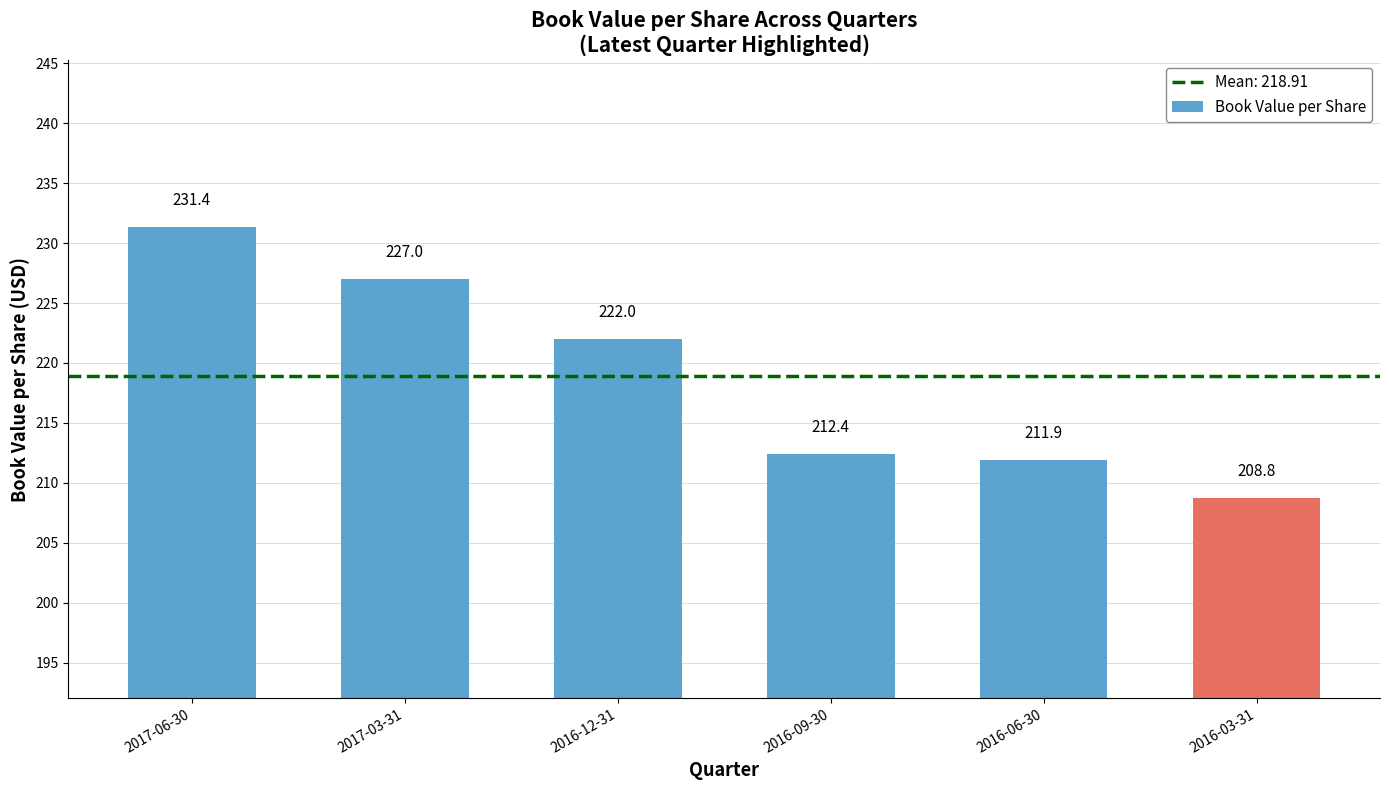

Reading left to right, list all the values displayed in this chart.

231.4	227.0	222.0	212.4	211.9	208.8